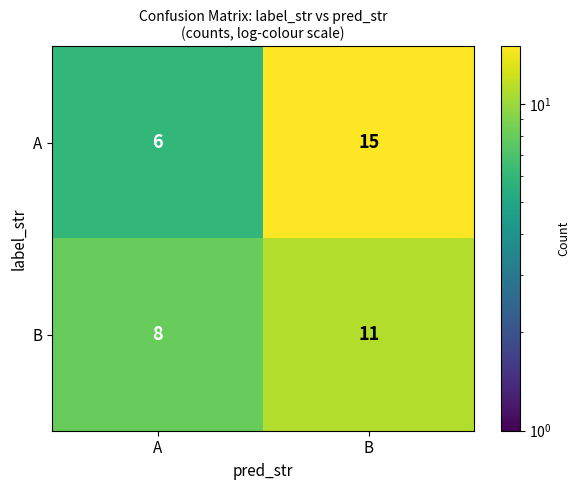

Rank the series by their maximum value, from highest to lowest.

A, B